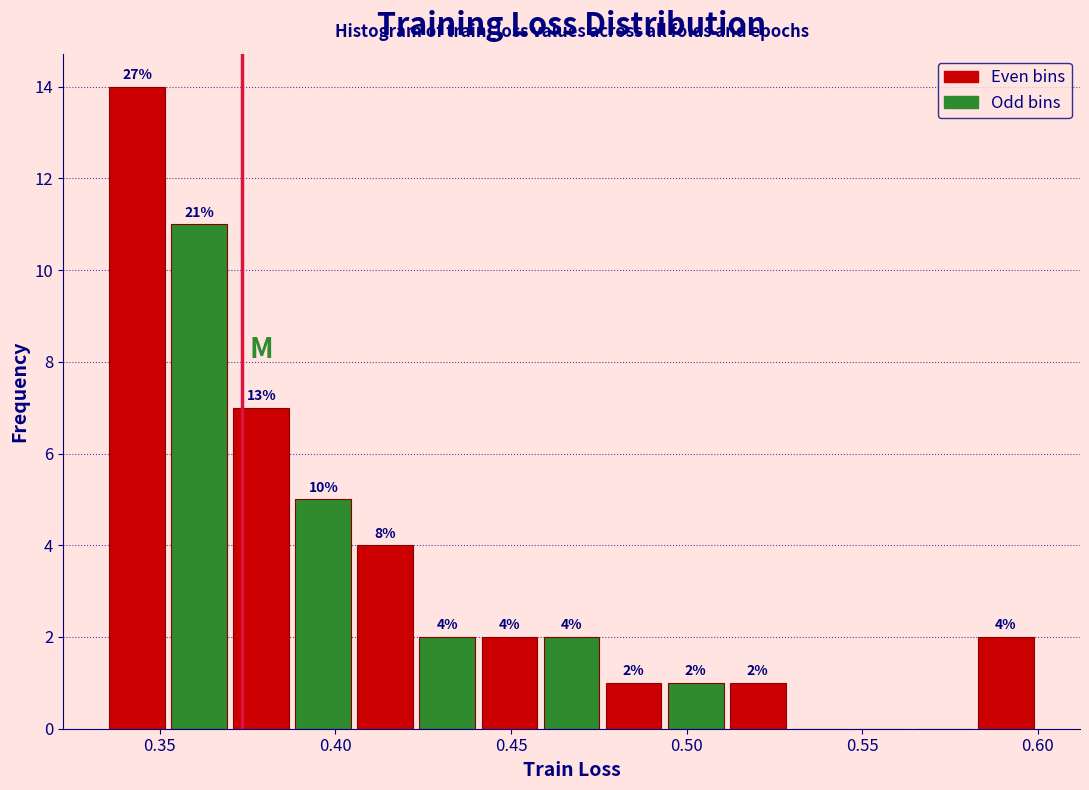

Read against the x-axis, roughly where is the centre of the tallest bar?

0.345